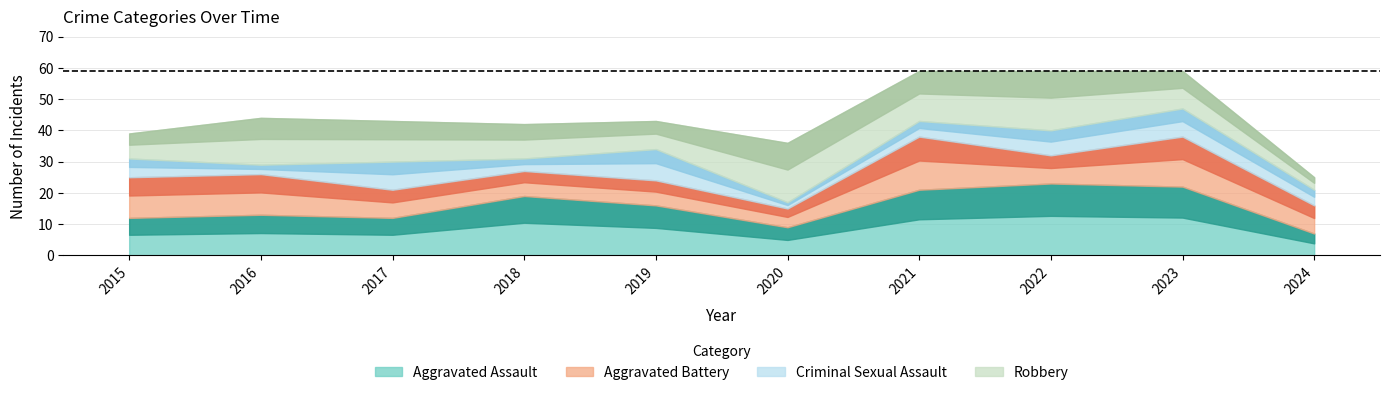

True or false: Robbery has a value of 17 at 2023.

False